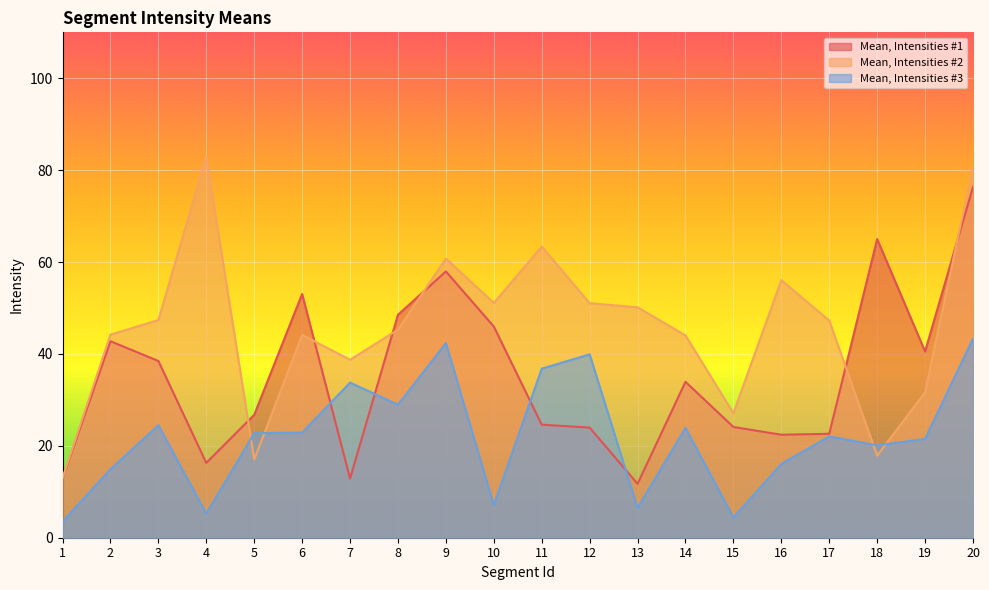

Where do Mean, Intensities #3 and Mean, Intensities #1 first cross each other?

6 and 7